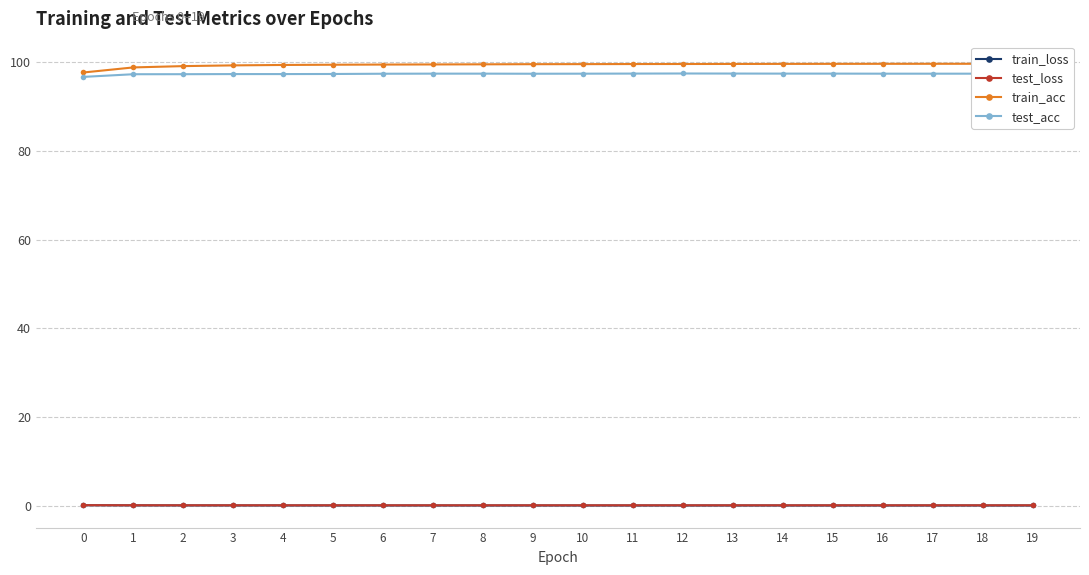

What are all the series names shown in the legend?

train_loss, test_loss, train_acc, test_acc